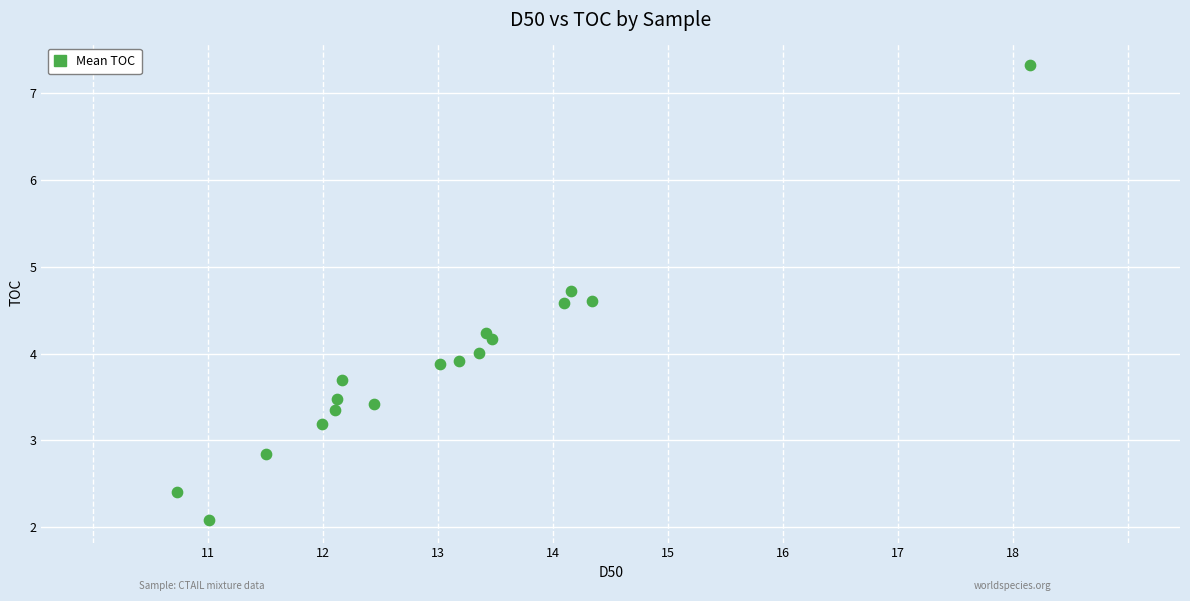

What is the range of Y values (max minus min)?

5.2